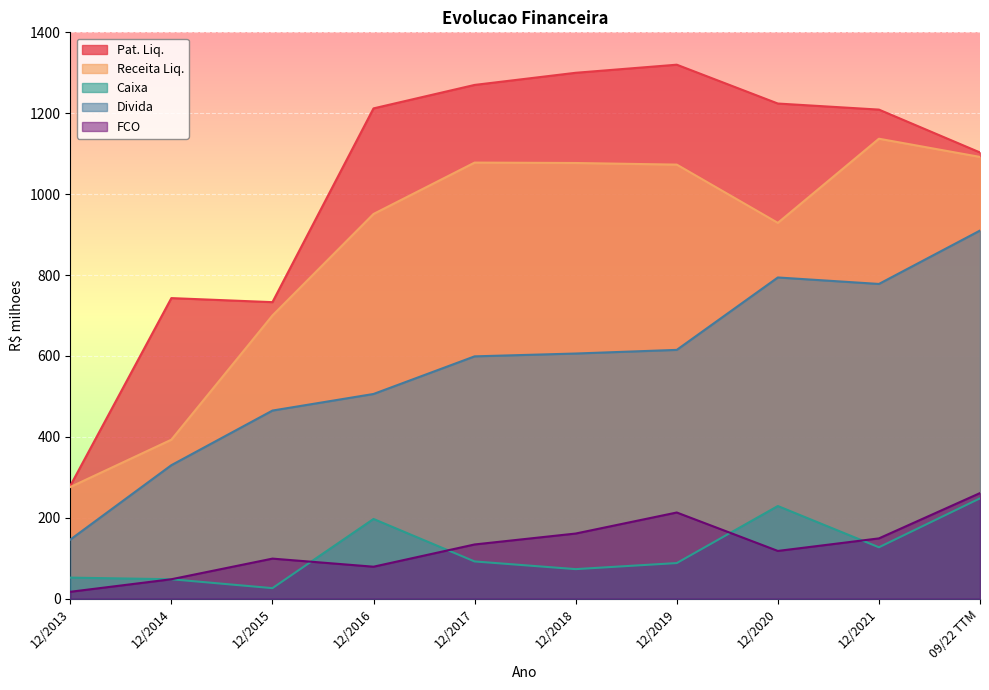

What is the label of the 2nd point from the left?

12/2014